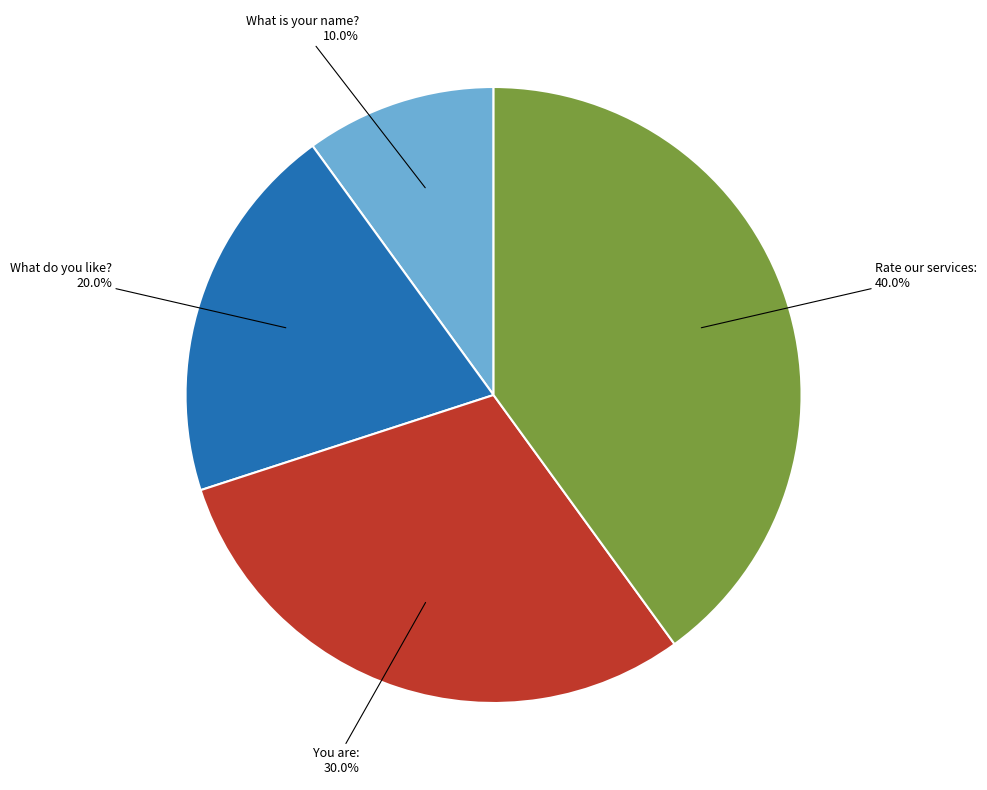

To the nearest percent, what is the average slice percentage?

25%